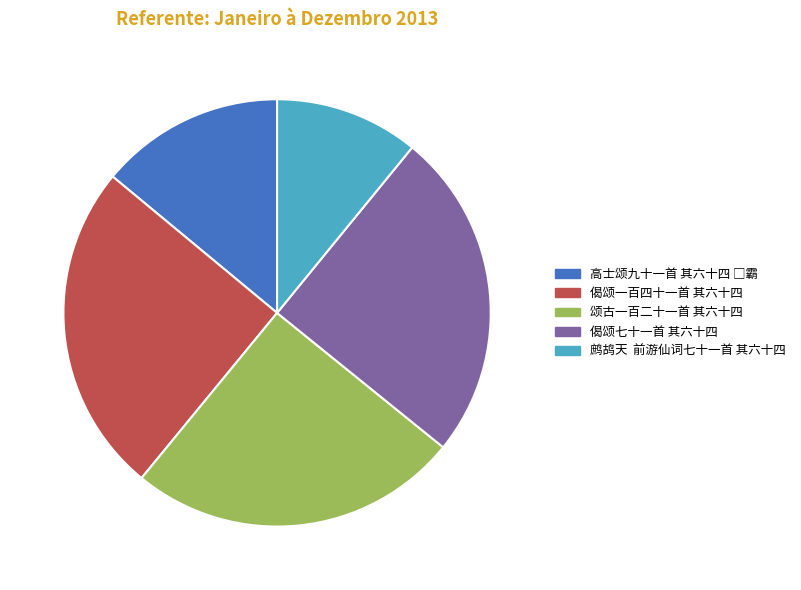

Which category has the smallest portion of the pie?

鹧鸪天 前游仙词七十一首 其六十四